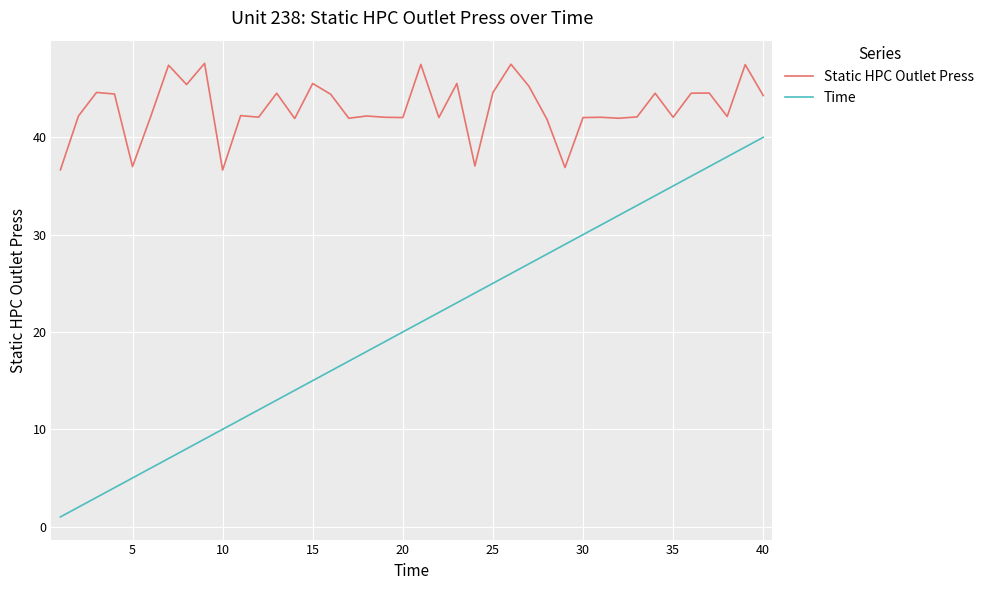

What is the lowest value of the Static HPC Outlet Press series?

36.6